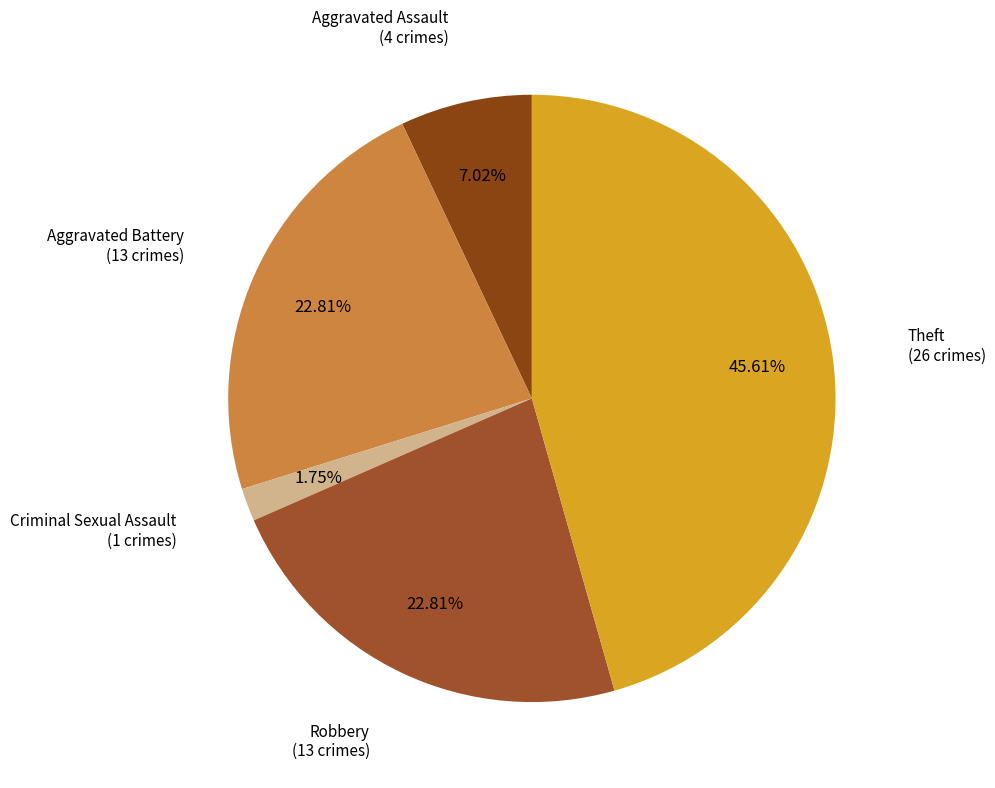

True or false: Theft accounts for 46% of the total.

True